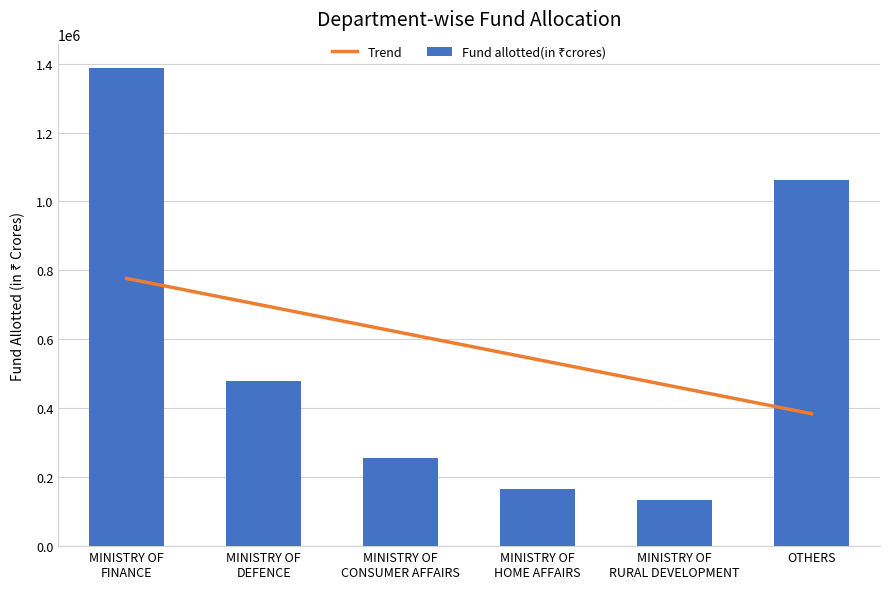

Reading left to right, what are all the values shown in this chart?

MINISTRY OF
FINANCE=1386273.3	MINISTRY OF
DEFENCE=478195.6	MINISTRY OF
CONSUMER AFFAIRS=256948.4	MINISTRY OF
HOME AFFAIRS=166546.9	MINISTRY OF
RURAL DEVELOPMENT=133689.5	OTHERS=1061581.9